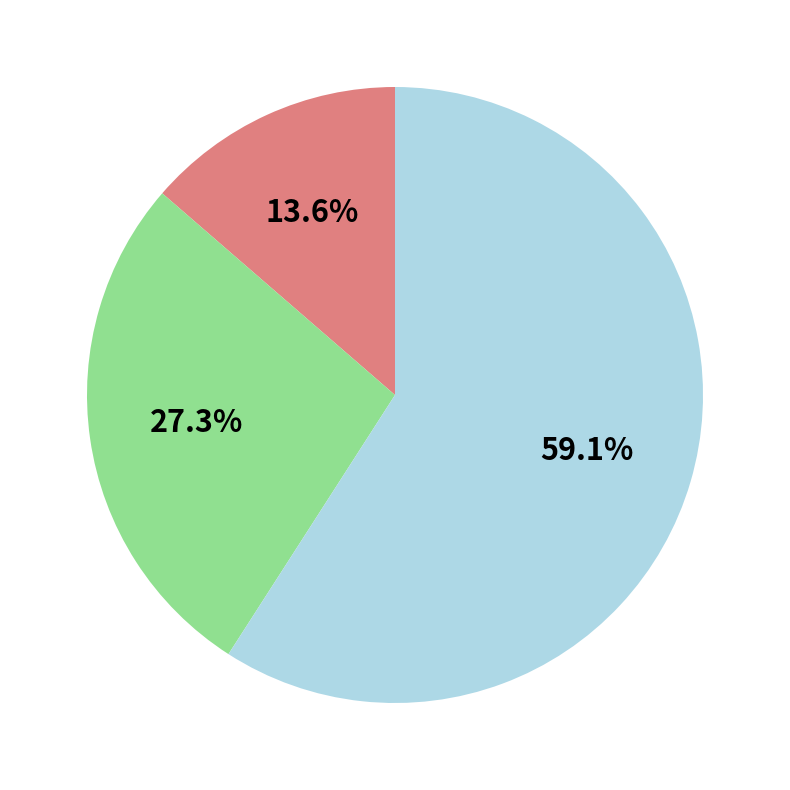

How many slices are in this pie chart?

3